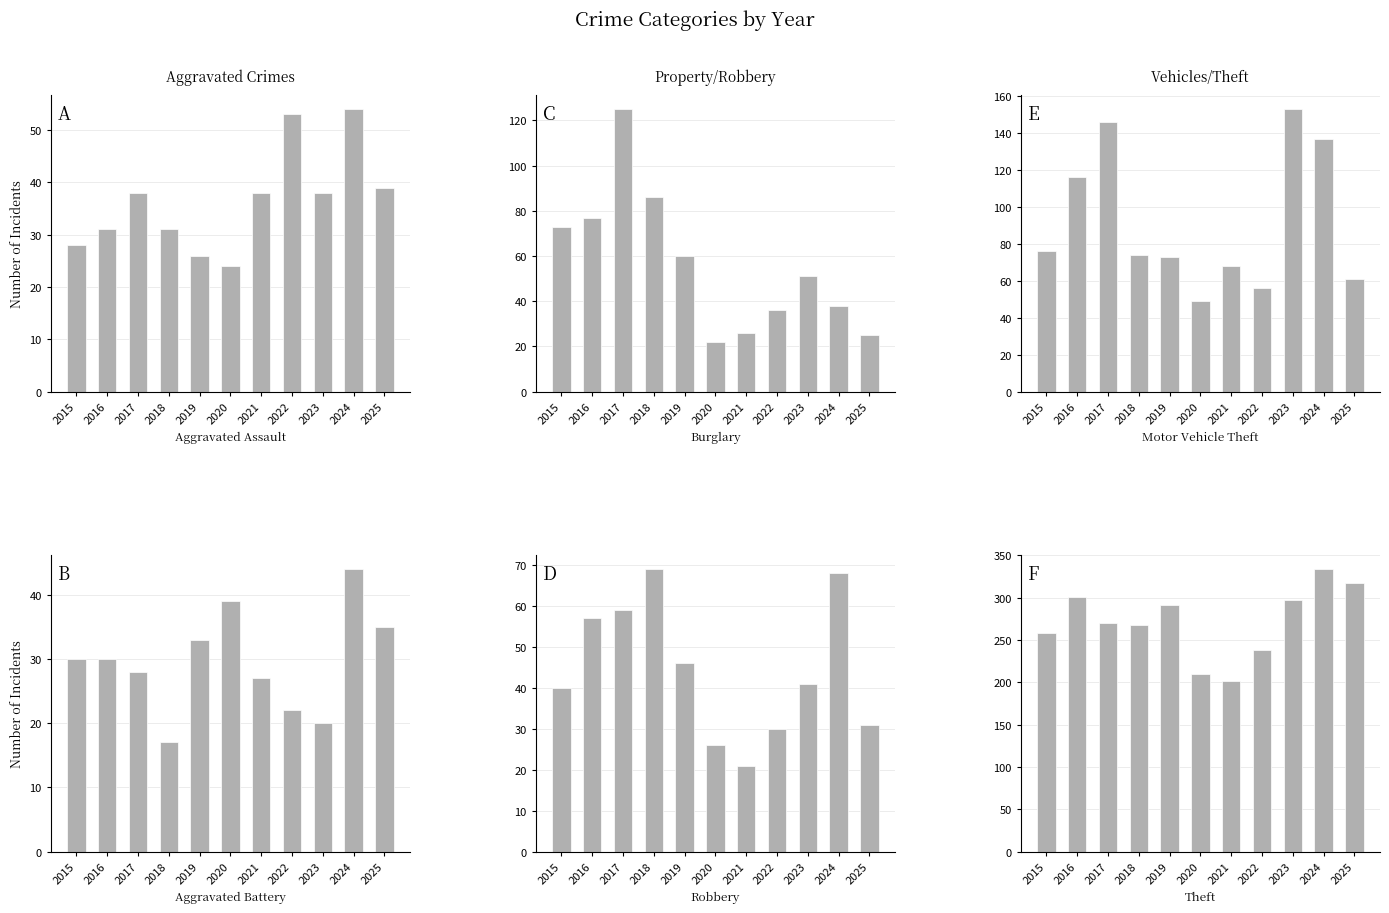

What is the greatest value displayed?

334